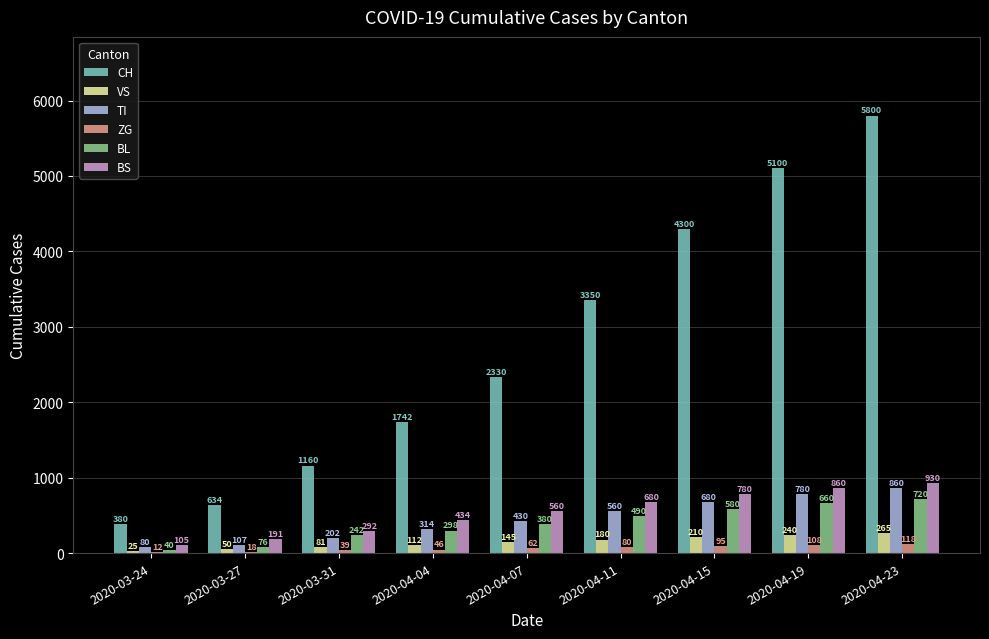

Between 2020-04-04 and 2020-04-11, which series saw the biggest shift?

CH